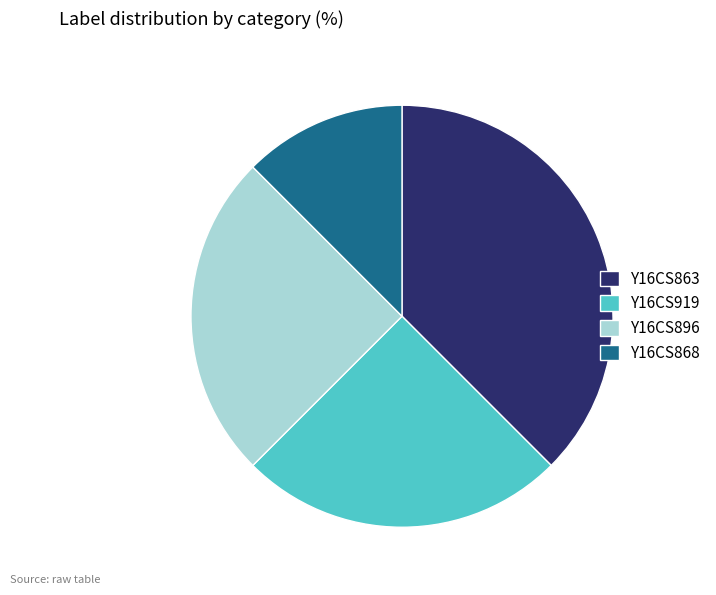

Is there a majority slice in this chart?

No